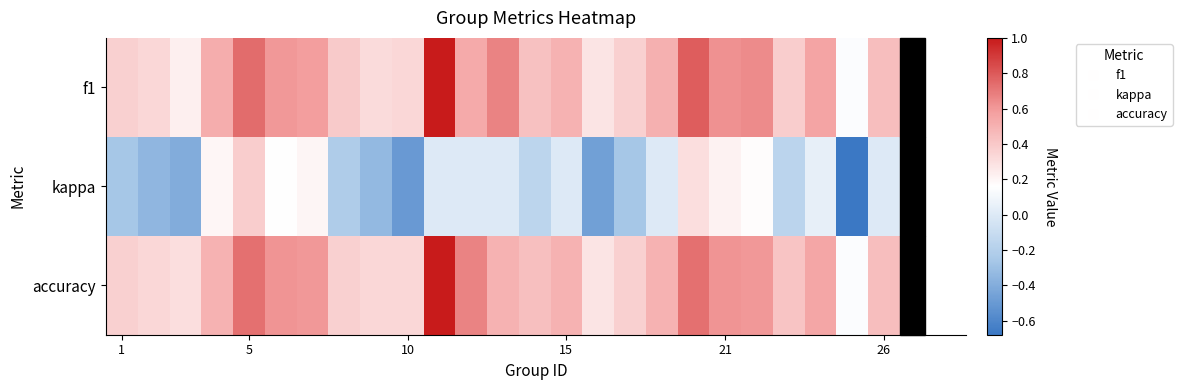

What is the maximum value shown in the chart?

1.0